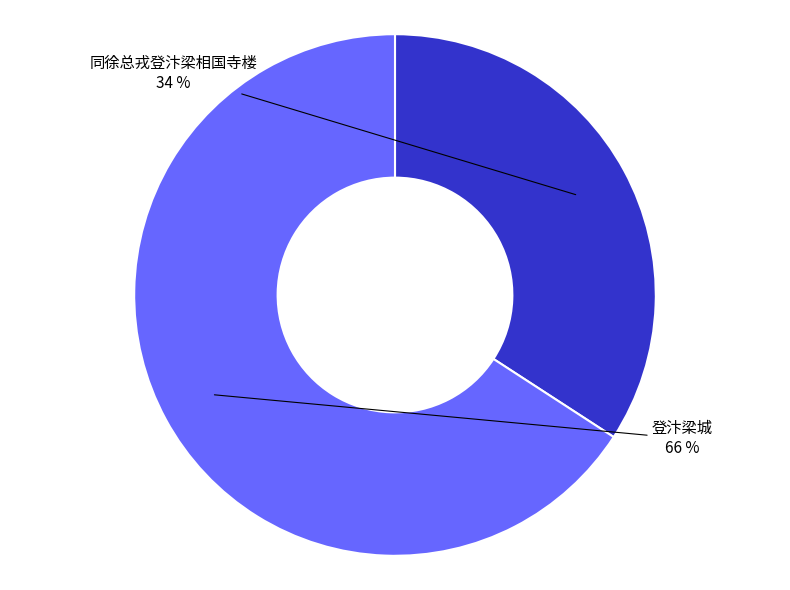

Which category has the biggest portion of the pie?

登汴梁城